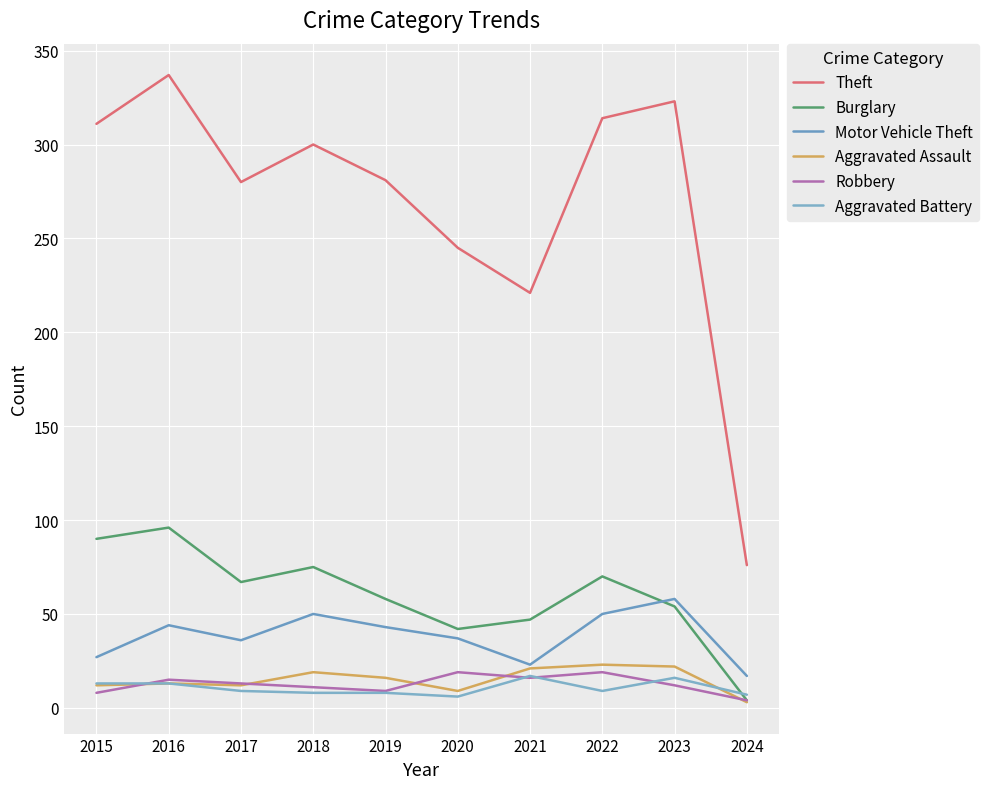

Between 2022 and 2024, which series saw the biggest shift?

Theft